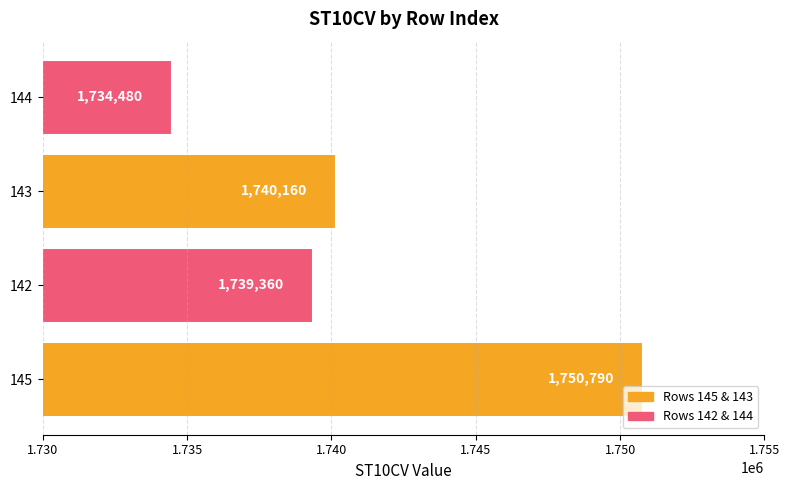

Approximately how many times larger is the value at 142 compared to 143?

1.0